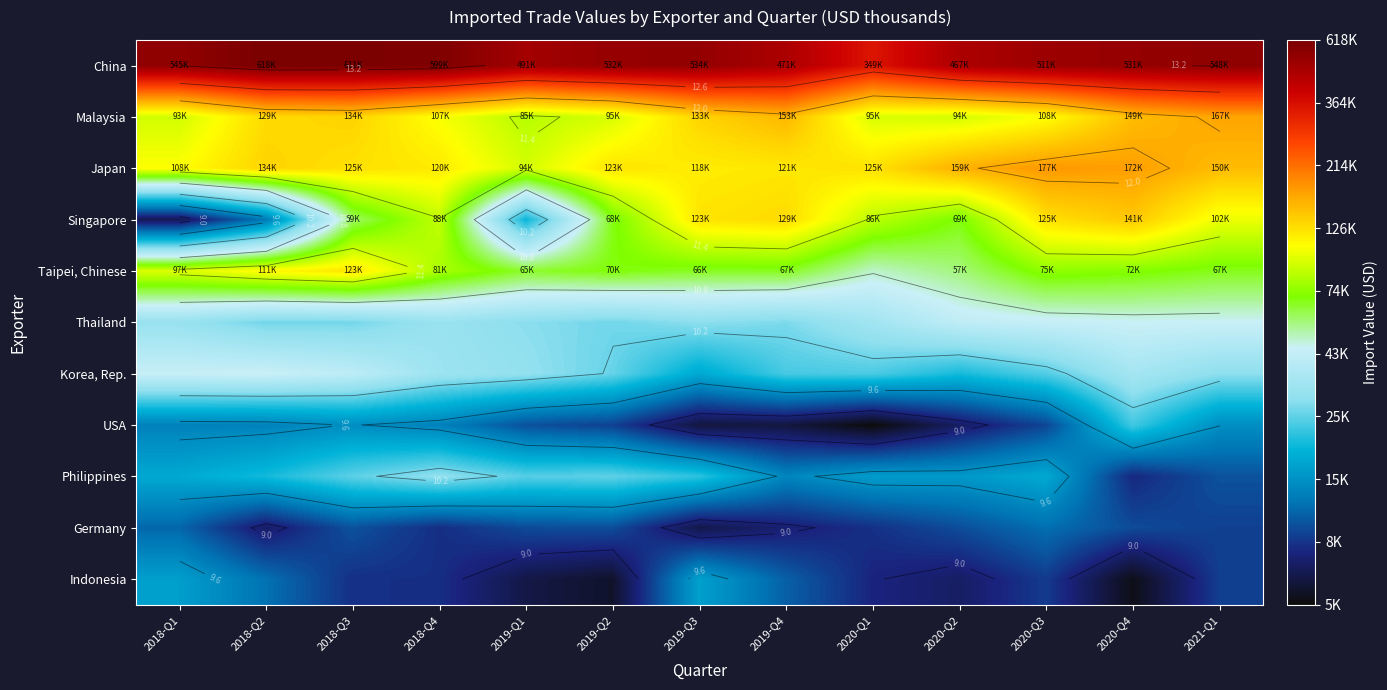

Which series has the largest total across all categories?

China